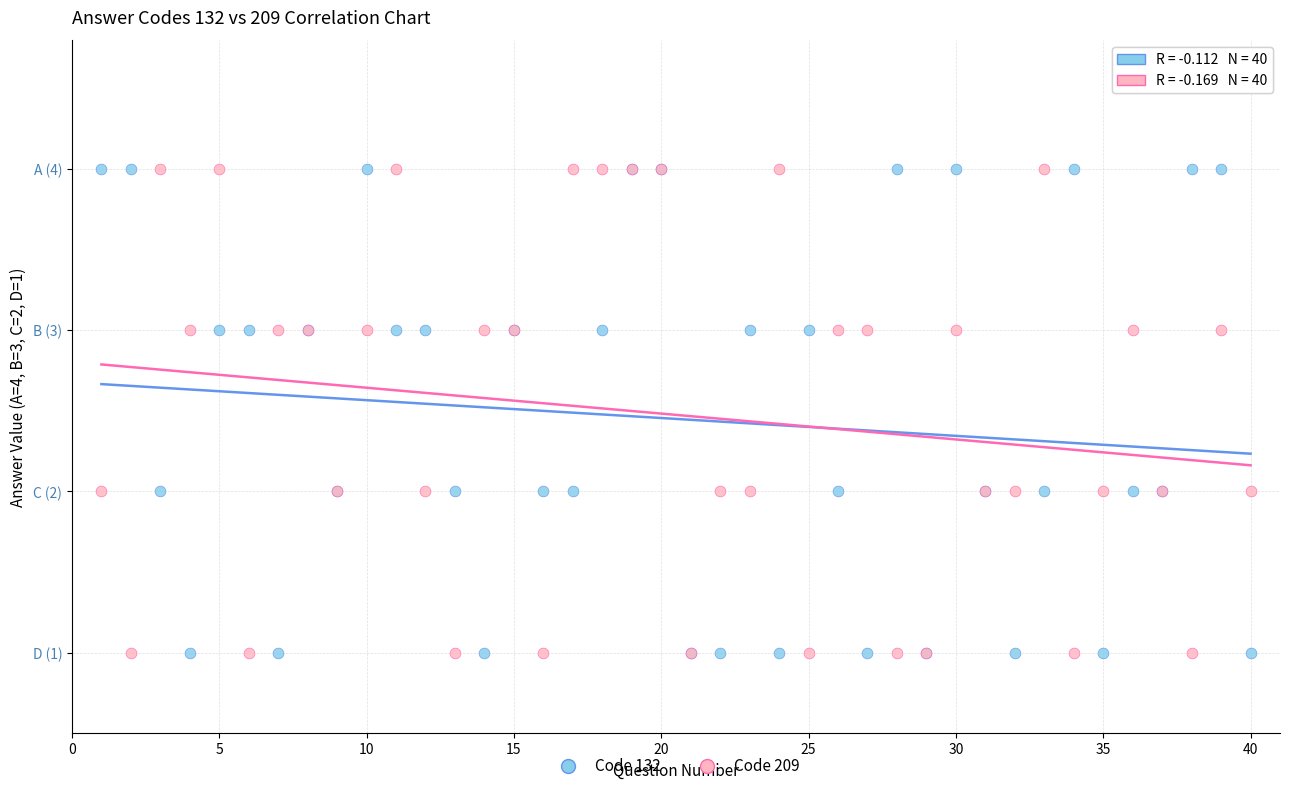

What are all the series names shown in the legend?

Code 132, Code 209